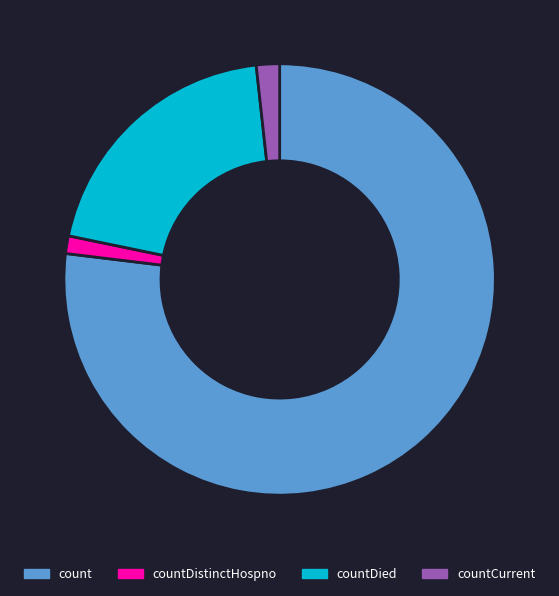

Is the sum of countDied and countDistinctHospno greater than half?

No